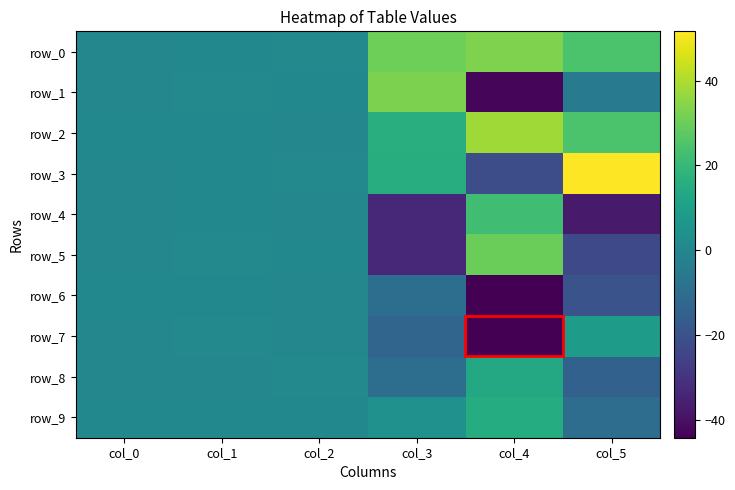

Is it true that row_5 equals -14.4 at col_5?

False